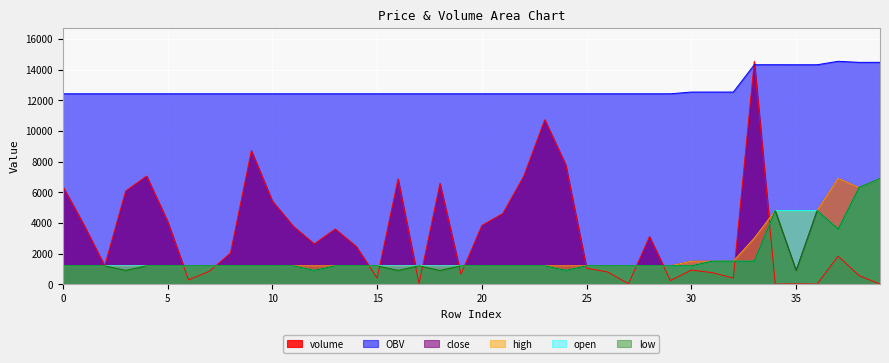

Reading left to right, list all the values displayed in this chart.

volume: 0=6383.2	1=3887.0	2=1206.0	3=6079.1	4=7052.0	5=4110.0	6=283.9	7=847.0	8=2030.0	9=8714.0	10=5428.0	11=3779.0	12=2630.5	13=3600.0	14=2471.0	15=400.0	16=6866.9	17=46.0	18=6576.7	19=658.0	20=3837.0	21=4611.0	22=7055.9	23=10727.1	24=7802.0	25=1043.0	26=800.0	27=30.0	28=3105.0	29=239.0	30=925.0	31=751.0	32=400.0	33=14536.5	34=10.0	35=21.0	36=10.0	37=1830.9	38=562.3	39=10.0
OBV: 0=12418.2	1=12418.2	2=12418.2	3=12418.2	4=12418.2	5=12418.2	6=12418.2	7=12418.2	8=12418.2	9=12418.2	10=12418.2	11=12418.2	12=12418.2	13=12418.2	14=12418.2	15=12418.2	16=12418.2	17=12418.2	18=12418.2	19=12418.2	20=12418.2	21=12418.2	22=12418.2	23=12418.2	24=12418.2	25=12418.2	26=12418.2	27=12418.2	28=12418.2	29=12418.2	30=12531.5	31=12531.5	32=12531.5	33=14312.4	34=14313.6	35=14311.0	36=14312.2	37=14536.5	38=14467.7	39=14468.9
close: 0=1200.0	1=1200.0	2=1200.0	3=1200.0	4=1200.0	5=1200.0	6=1200.0	7=1200.0	8=1200.0	9=1200.0	10=1200.0	11=1200.0	12=1200.0	13=1200.0	14=1200.0	15=1200.0	16=1200.0	17=1200.0	18=1200.0	19=1200.0	20=1200.0	21=1200.0	22=1200.0	23=1200.0	24=1200.0	25=1200.0	26=1200.0	27=1200.0	28=1200.0	29=1200.0	30=1500.0	31=1500.0	32=1500.0	33=3000.0	34=4800.0	35=900.0	36=4800.0	37=6900.0	38=6300.0	39=6900.0
high: 0=1200.0	1=1200.0	2=1200.0	3=1200.0	4=1200.0	5=1200.0	6=1200.0	7=1200.0	8=1200.0	9=1200.0	10=1200.0	11=1200.0	12=1200.0	13=1200.0	14=1200.0	15=1200.0	16=1200.0	17=1200.0	18=1200.0	19=1200.0	20=1200.0	21=1200.0	22=1200.0	23=1200.0	24=1200.0	25=1200.0	26=1200.0	27=1200.0	28=1200.0	29=1200.0	30=1500.0	31=1500.0	32=1500.0	33=3000.0	34=4800.0	35=4800.0	36=4800.0	37=6900.0	38=6300.0	39=6900.0
open: 0=1200.0	1=1200.0	2=1200.0	3=1200.0	4=1200.0	5=1200.0	6=1200.0	7=1200.0	8=1200.0	9=1200.0	10=1200.0	11=1200.0	12=900.0	13=1200.0	14=1200.0	15=1200.0	16=1200.0	17=1200.0	18=1200.0	19=1200.0	20=1200.0	21=1200.0	22=1200.0	23=1200.0	24=900.0	25=1200.0	26=1200.0	27=1200.0	28=1200.0	29=1200.0	30=1200.0	31=1500.0	32=1500.0	33=1500.0	34=4800.0	35=4800.0	36=4800.0	37=3600.0	38=6300.0	39=6900.0
low: 0=1200.0	1=1200.0	2=1200.0	3=900.0	4=1200.0	5=1200.0	6=1200.0	7=1200.0	8=1200.0	9=1200.0	10=1200.0	11=1200.0	12=900.0	13=1200.0	14=1200.0	15=1200.0	16=900.0	17=1200.0	18=900.0	19=1200.0	20=1200.0	21=1200.0	22=1200.0	23=1200.0	24=900.0	25=1200.0	26=1200.0	27=1200.0	28=1200.0	29=1200.0	30=1200.0	31=1500.0	32=1500.0	33=1500.0	34=4800.0	35=900.0	36=4800.0	37=3600.0	38=6300.0	39=6900.0